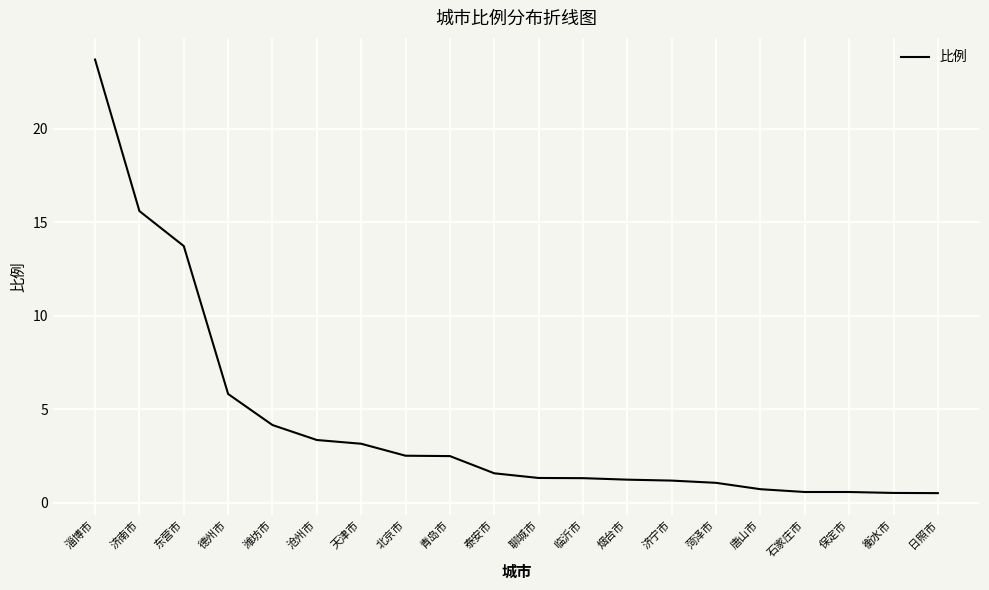

What position from the right is 济南市?

19